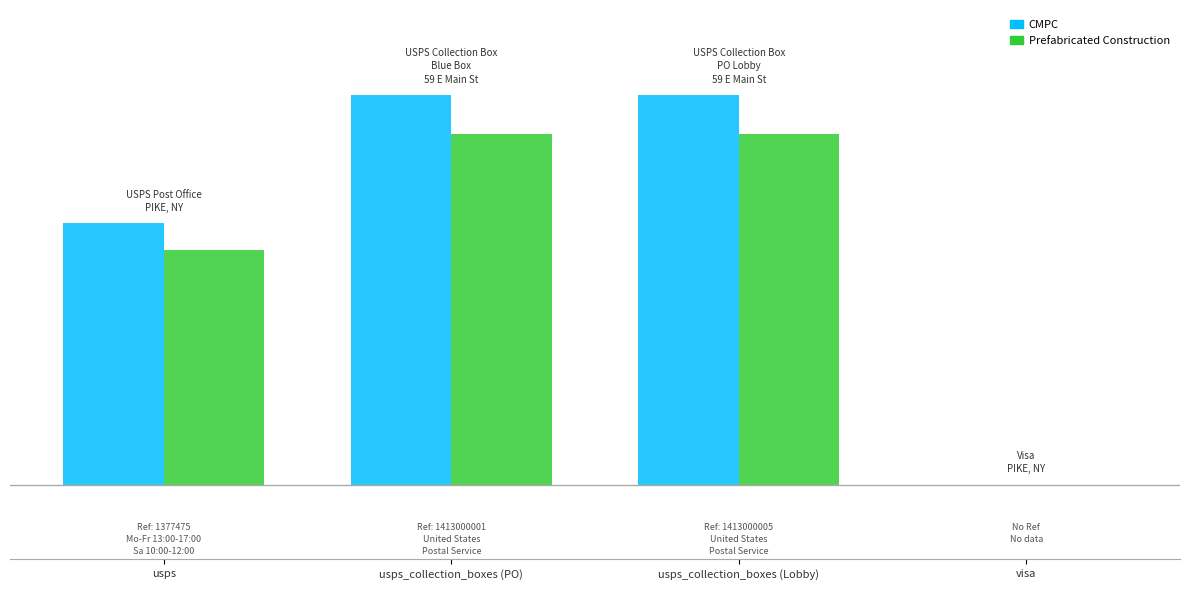

What are all the series names shown in the legend?

CMPC, Prefabricated Construction